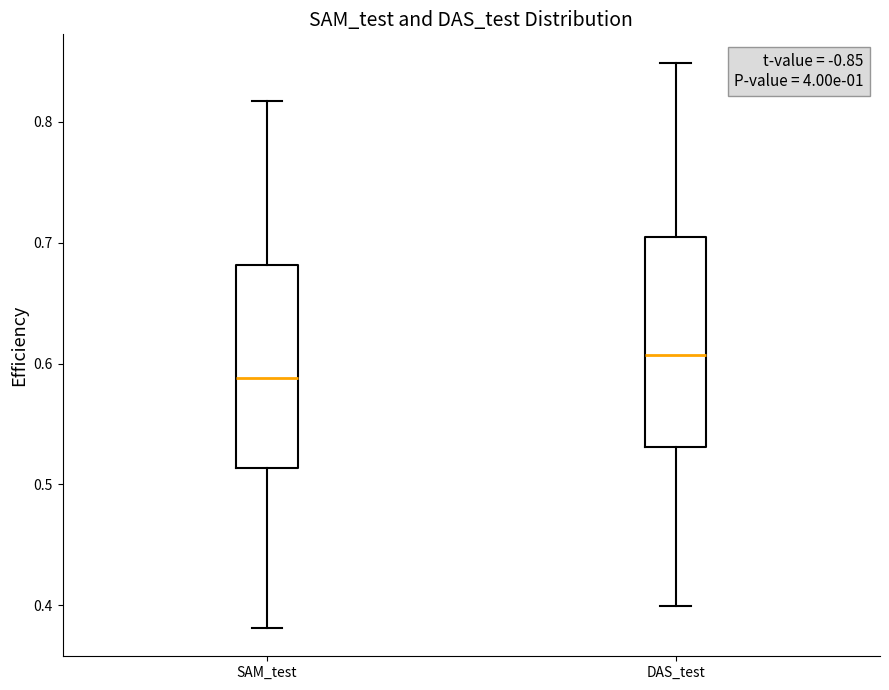

Which box has the highest median line?

DAS_test